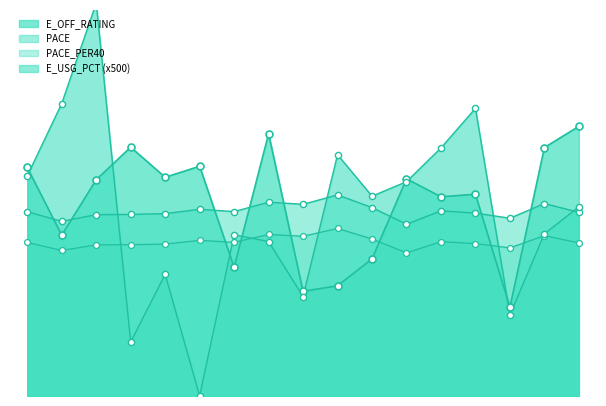

Which series has the largest Y range (max minus min)?

E_USG_PCT